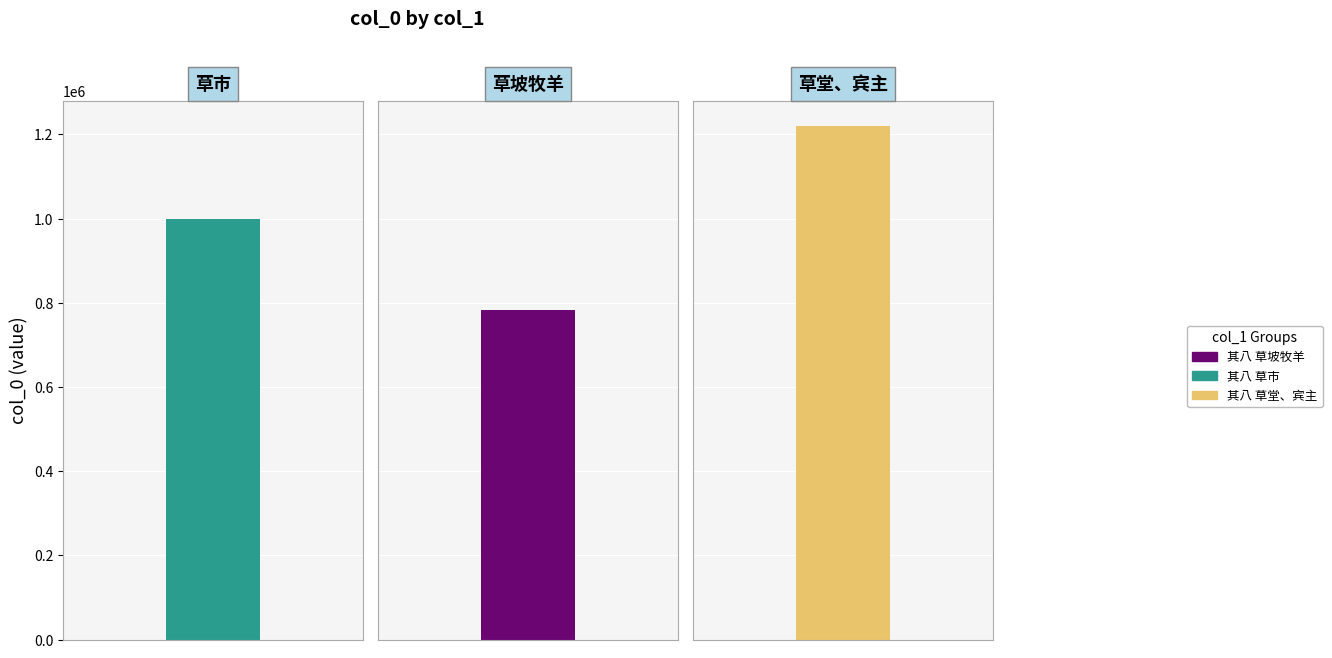

Reading right to left, what are all the values shown in this chart?

月夜怀十五友，并引 其八 草堂、宾主=1219496	题画册八首 其八 草坡牧羊=783542	和刘卿材十咏 其八 草市=997856